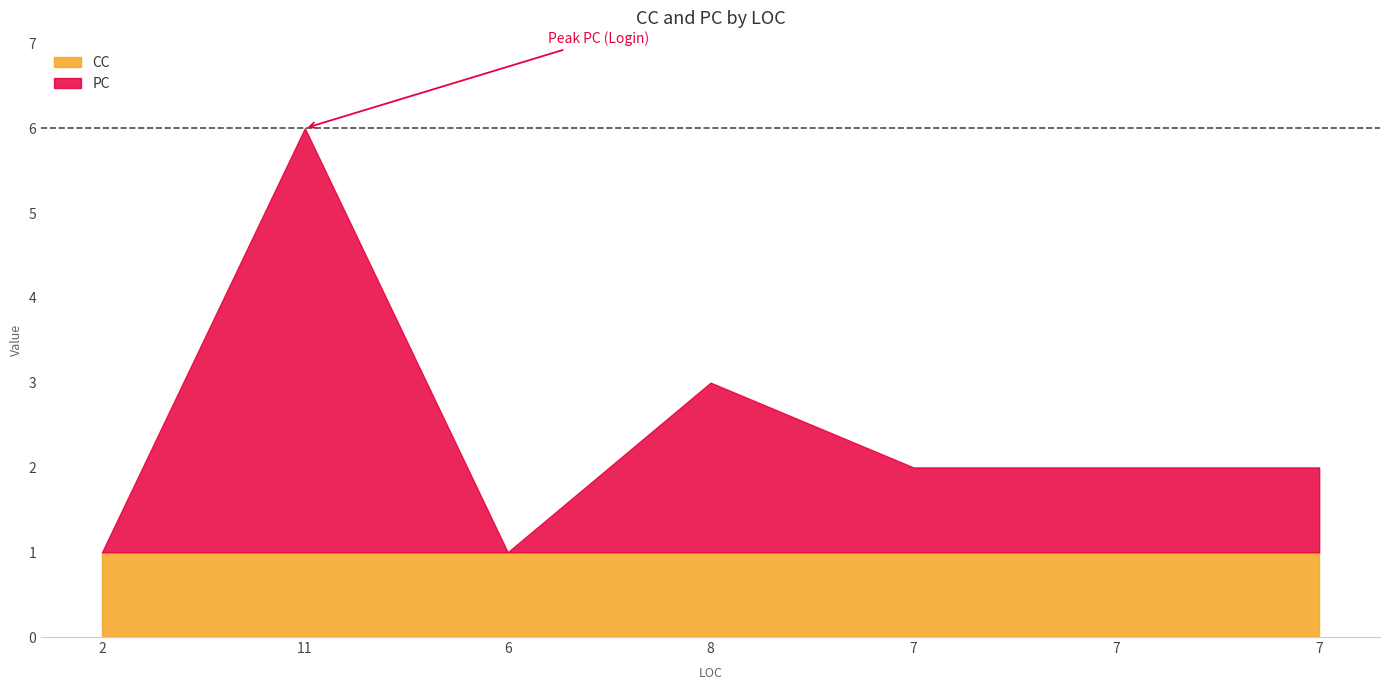

Reading left to right, list all the values displayed in this chart.

2=1	11=6	6=1	8=3	7=2	7=2	7=2